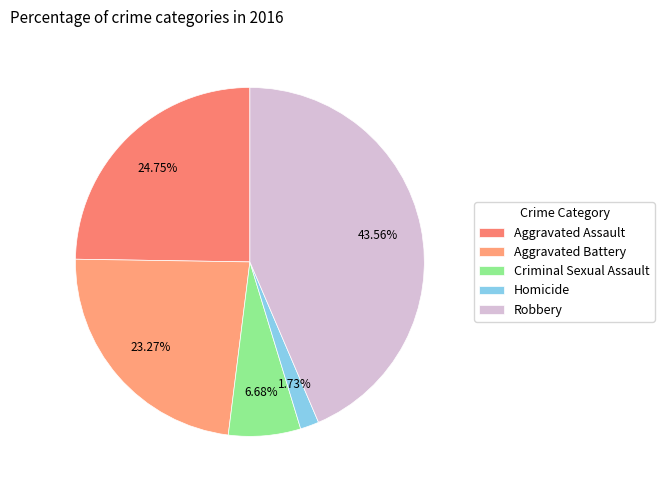

What is the ratio of the value at Aggravated Assault to the value at Robbery?

0.6